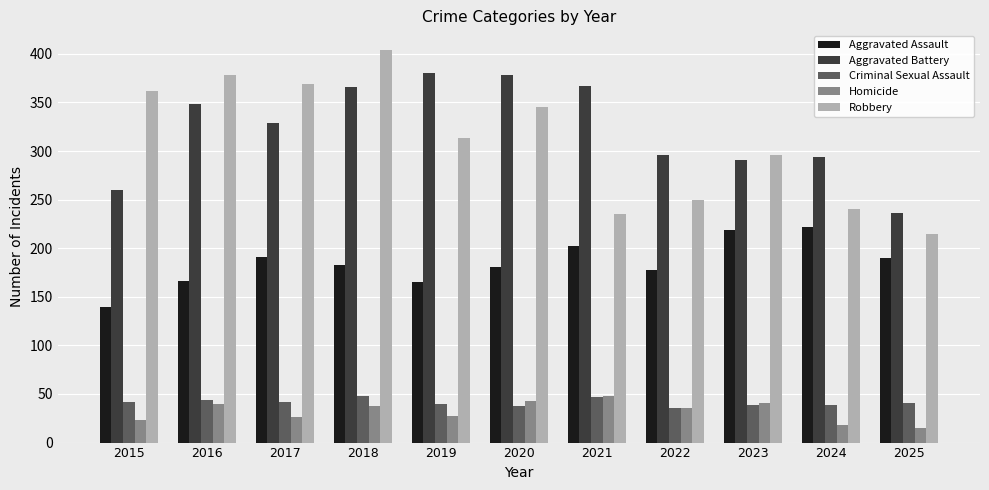

Is the value of Aggravated Battery at 2020 greater than the value of Robbery at 2024?

Yes